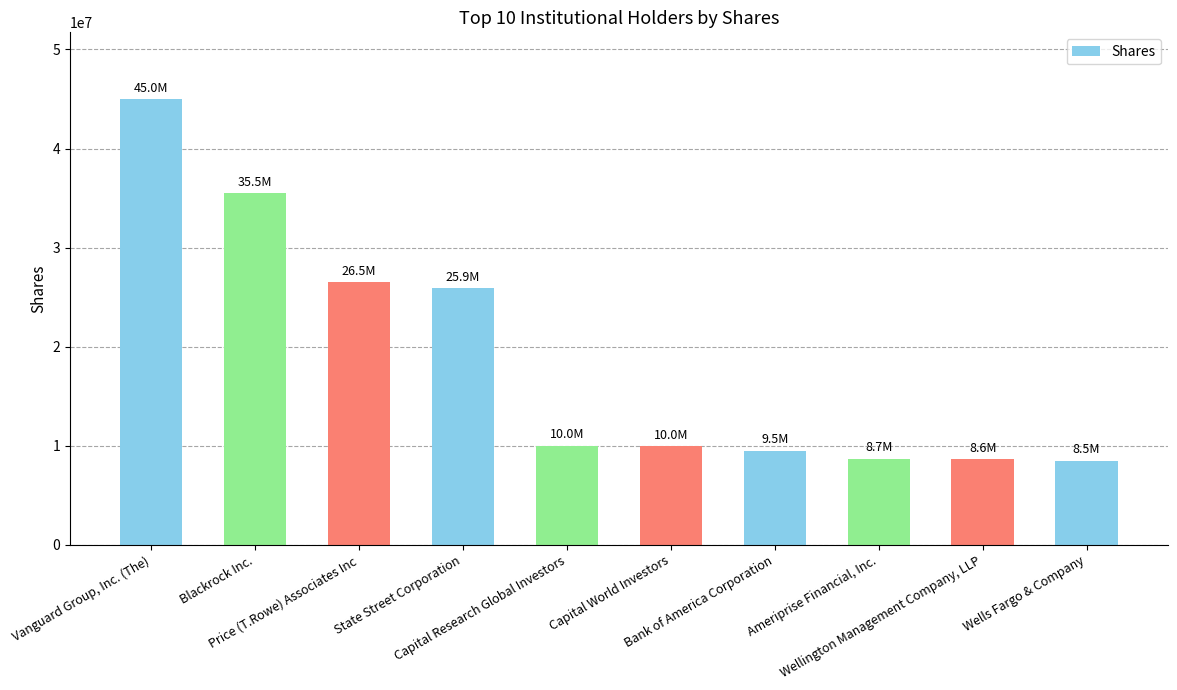

Approximately how many times larger is the value at Capital Research Global Investors compared to Vanguard Group, Inc. (The)?

0.2